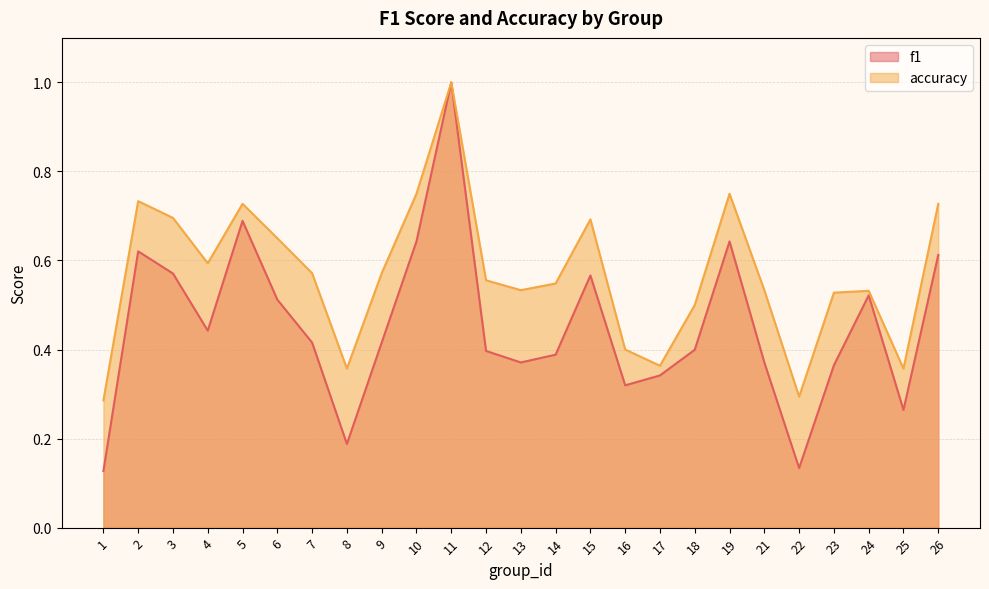

What is the value of the accuracy point at the 16th from the left?

0.4